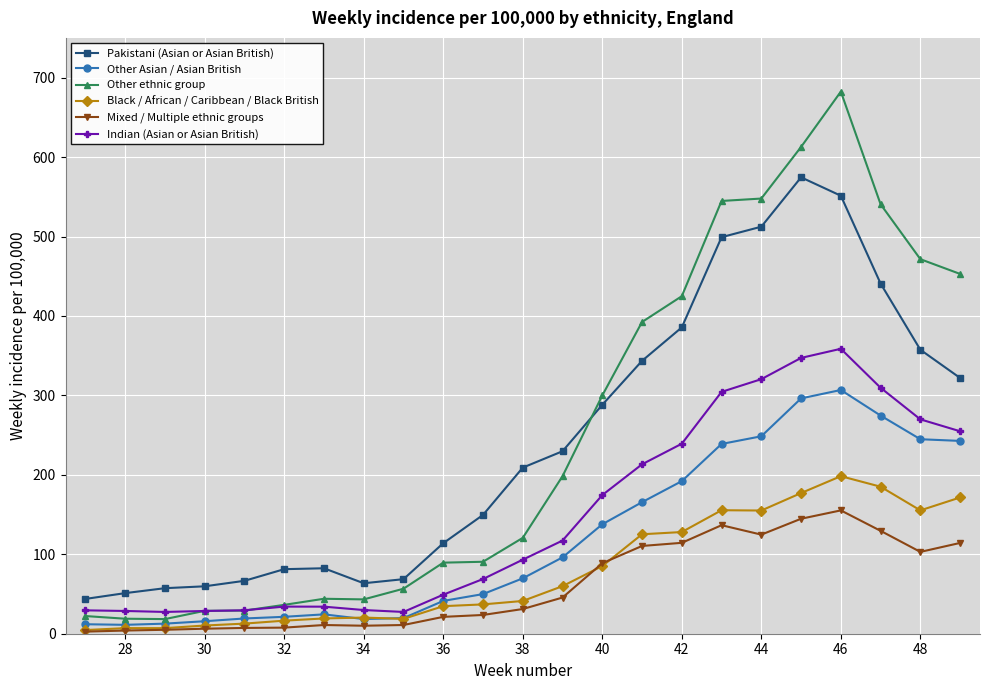

What is the minimum value for Pakistani (Asian or Asian British)?

43.8